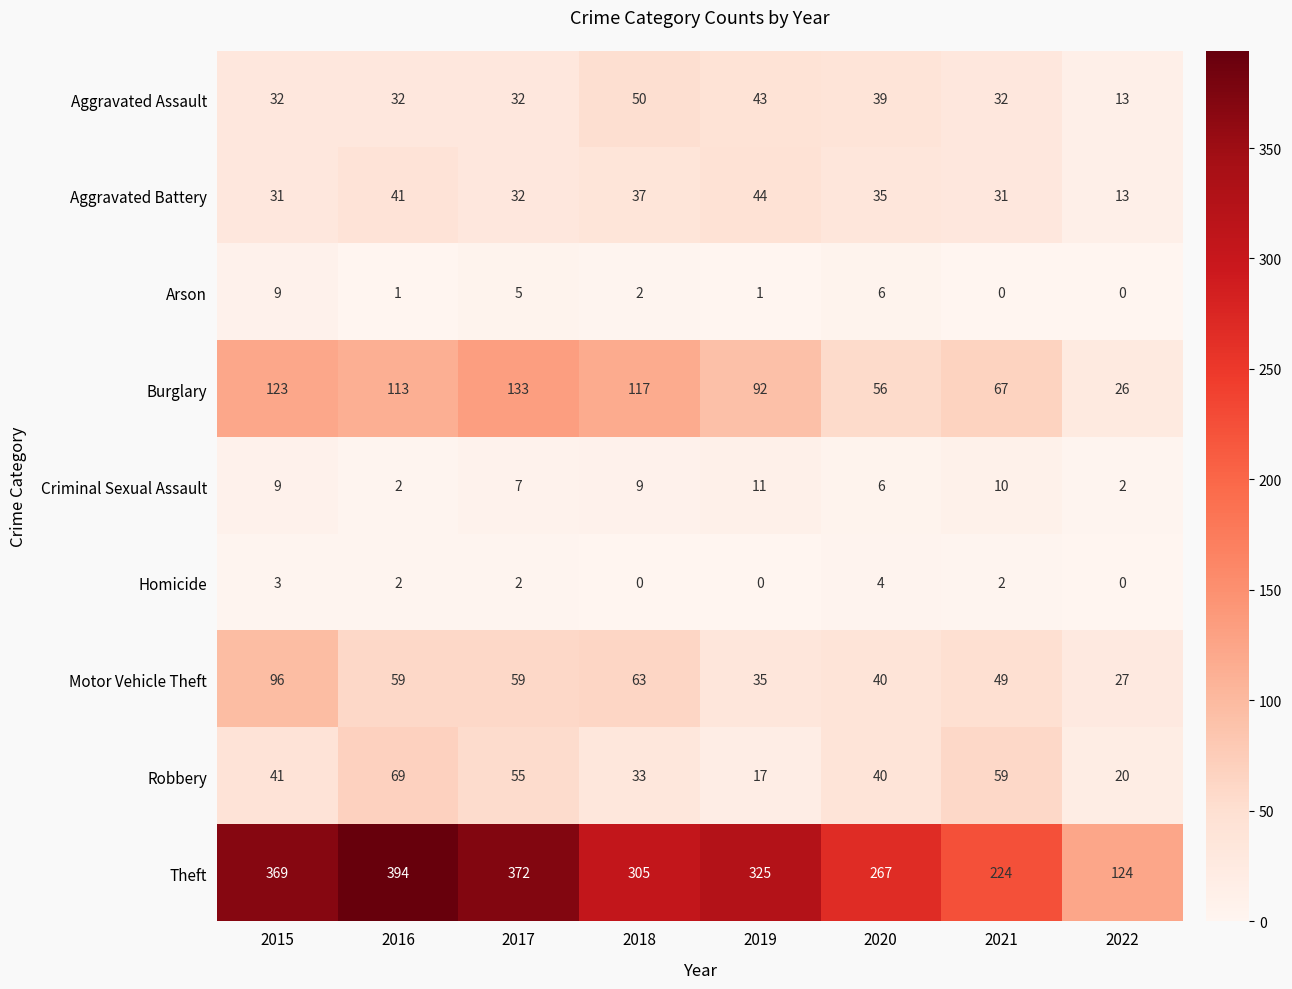

Which series has the largest total across all categories?

Theft